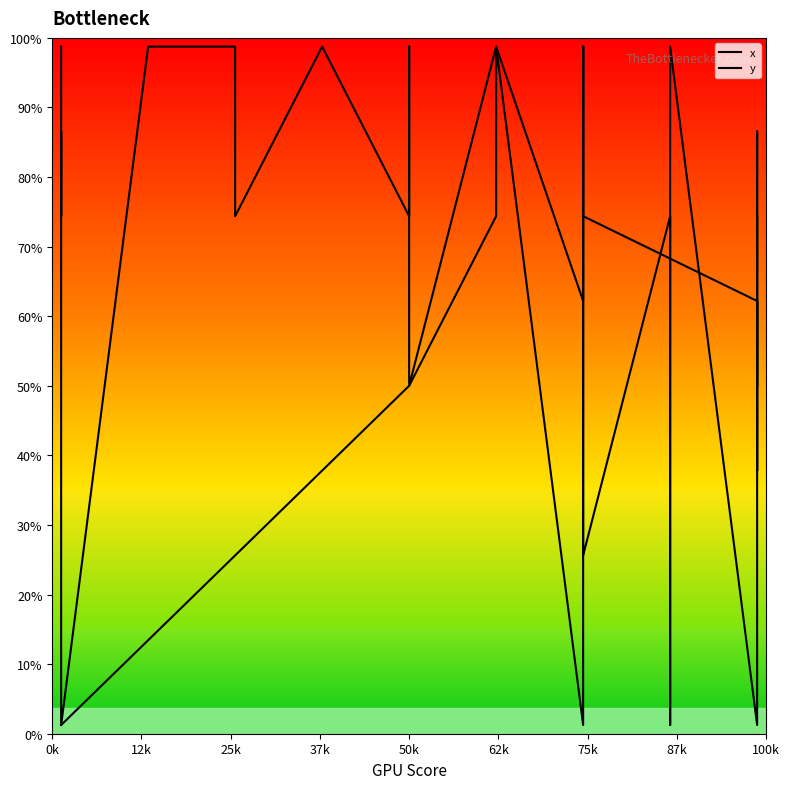

True or false: x has more than 0 interior local peaks.

True